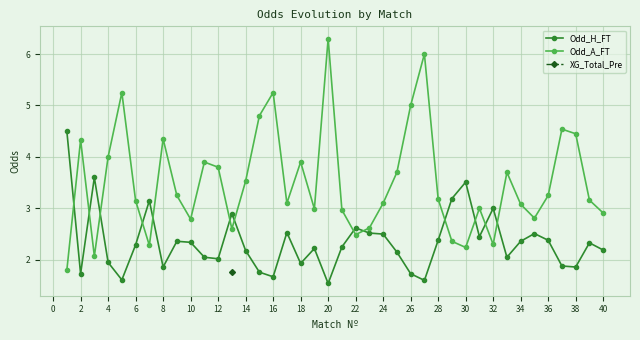

The Odd_H_FT series shows 3.0 at 18. True or false?

False